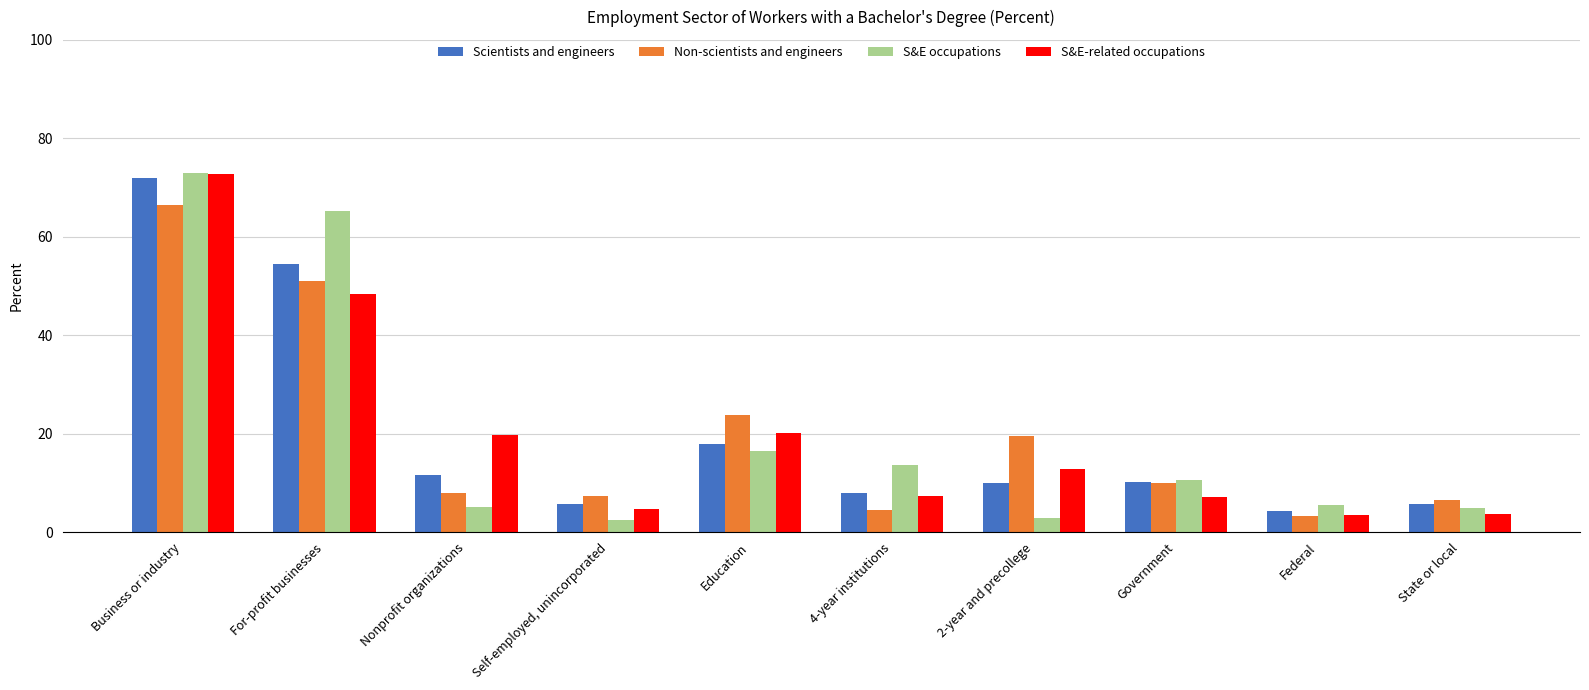

Does the chart contain any negative values?

No